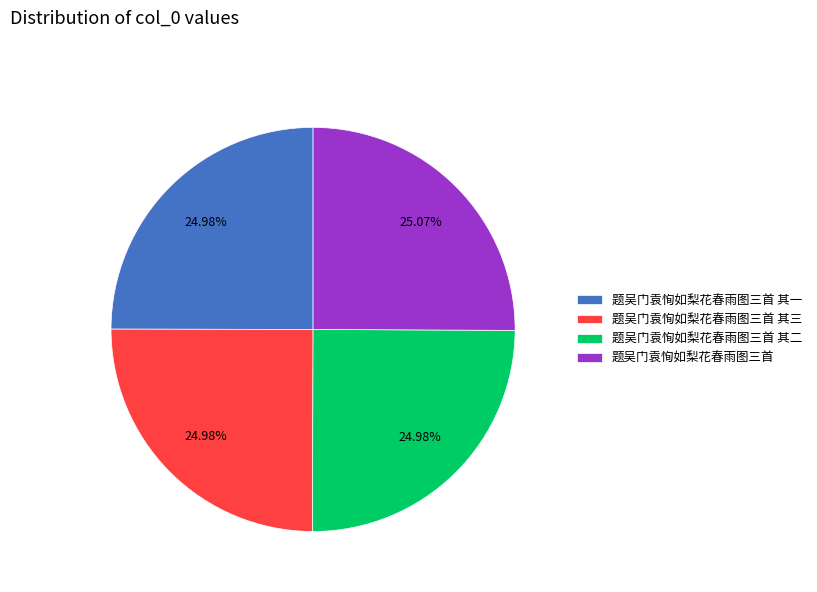

How many slices are in this pie chart?

4